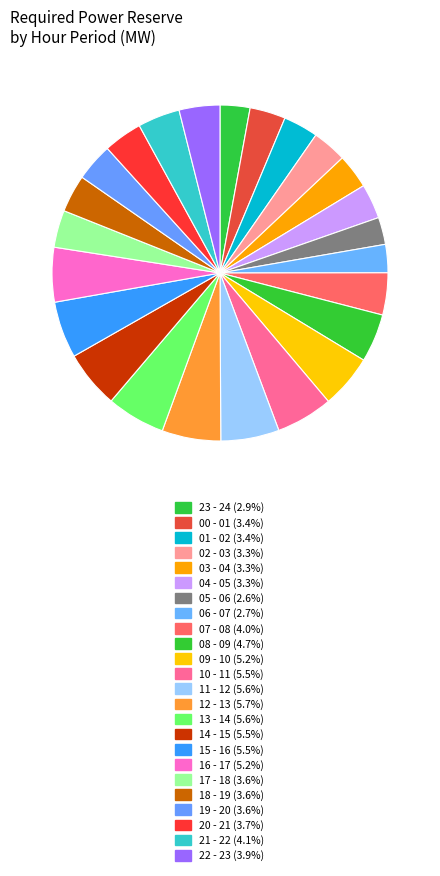

What percentage is the 17 - 18 slice, to the nearest percent?

4%